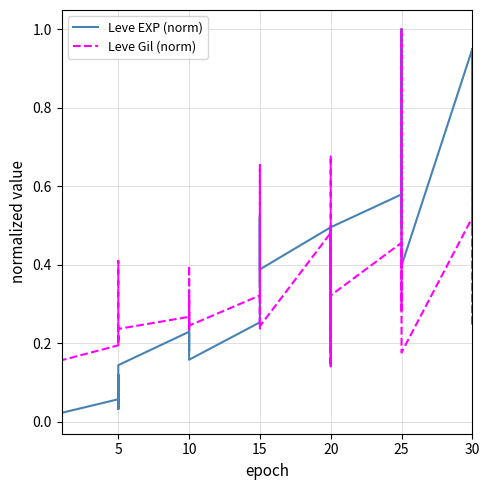

Does the chart display data point markers on the line(s)?

No